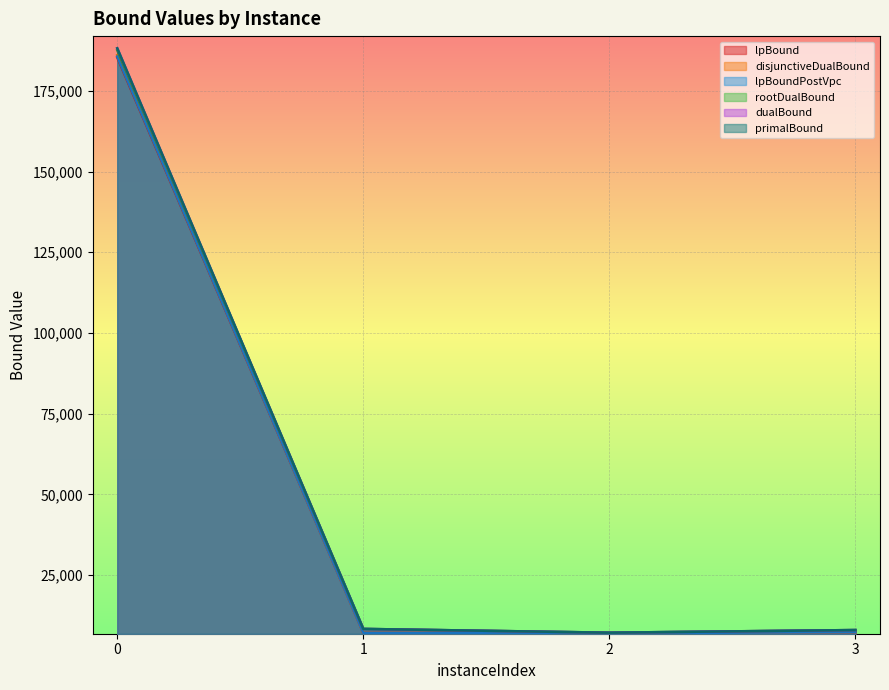

What is the value of the lpBoundPostVpc point at the 2nd from the left?

7136.6